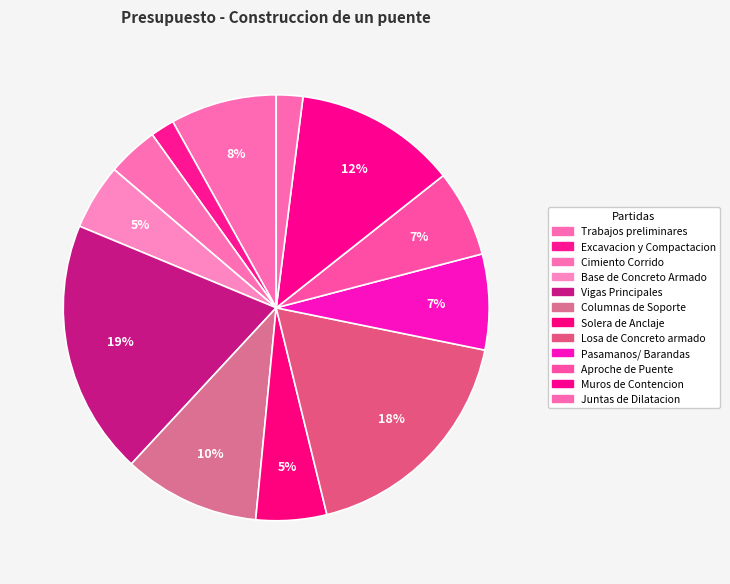

True or false: Cimiento Corrido accounts for 15% of the total.

False